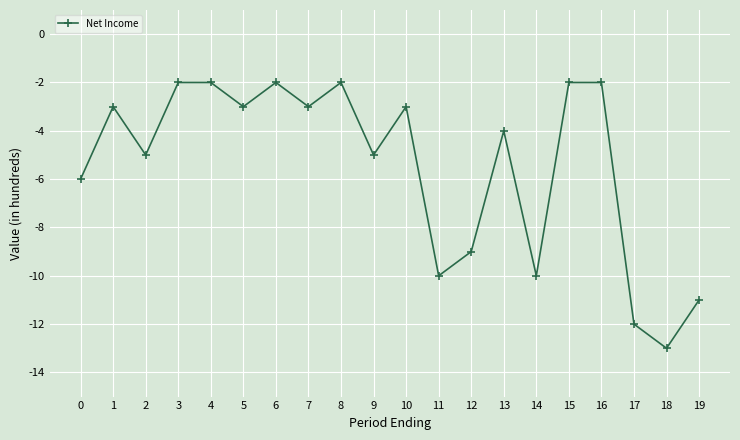

What is the sum of all values?

-10900